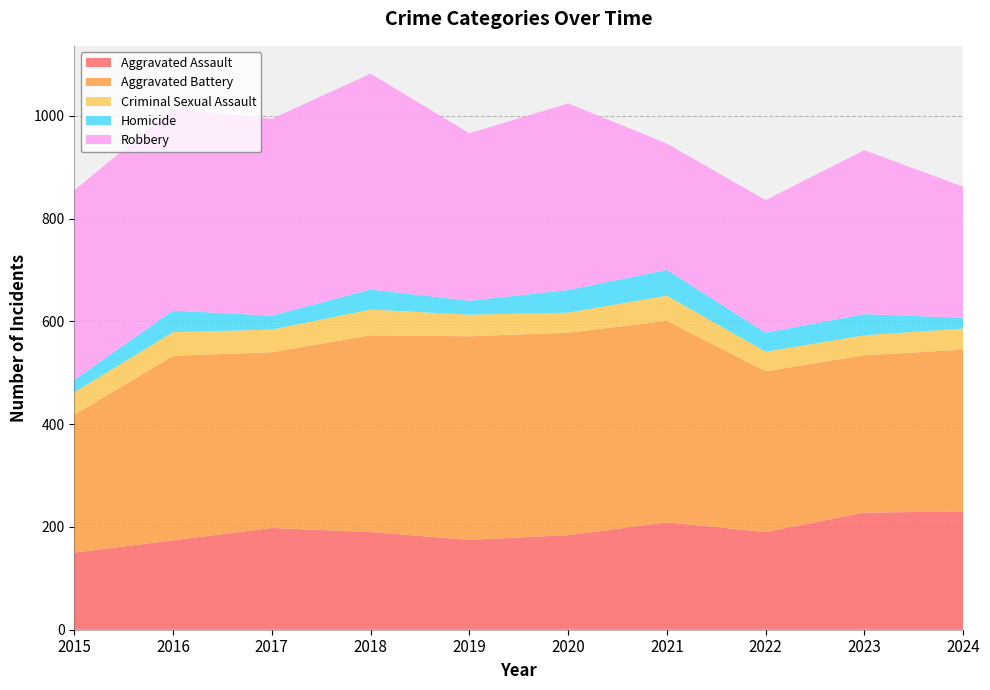

Where does the Homicide series first go above 39?

2016